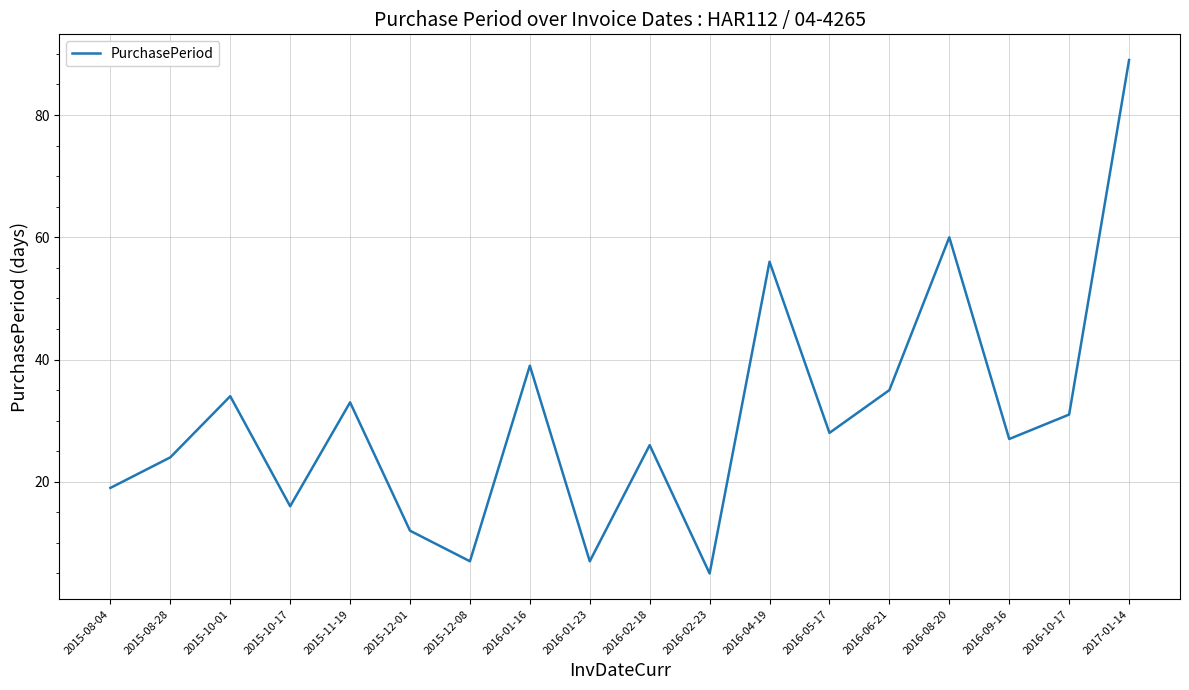

Between 2015-11-19 and 2015-08-04, which is larger?

2015-11-19